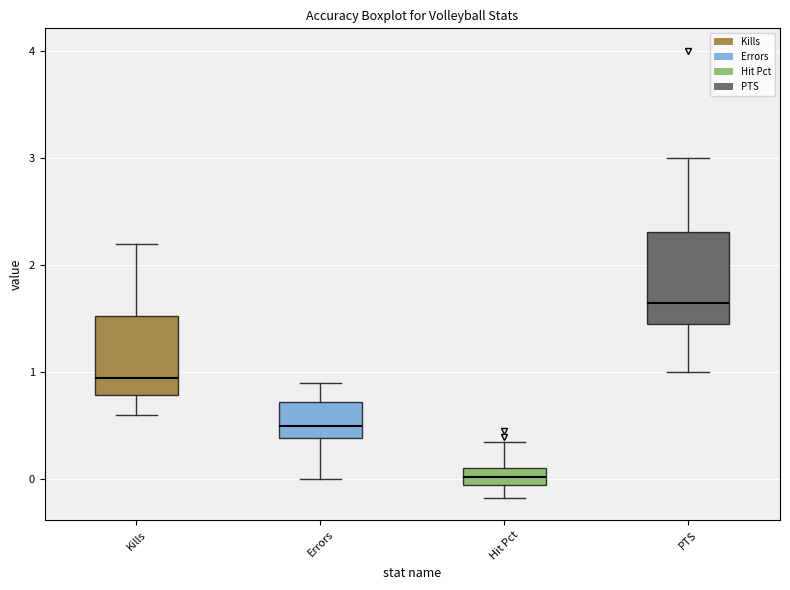

Which box has the lowest median line?

Hit Pct